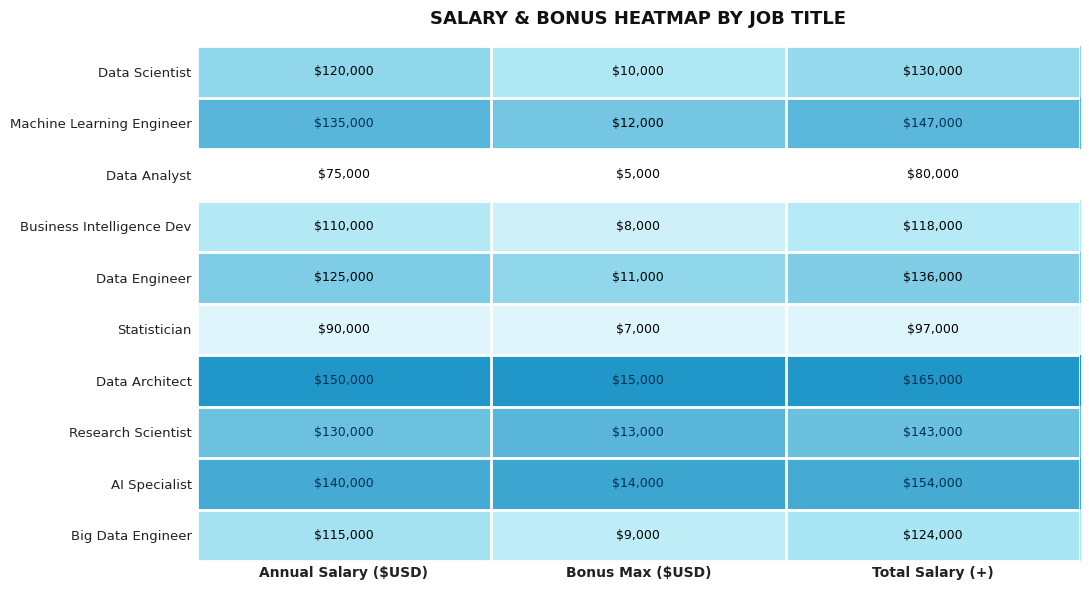

What is the spread (max minus min) of values at Annual Salary ($USD)?

75000